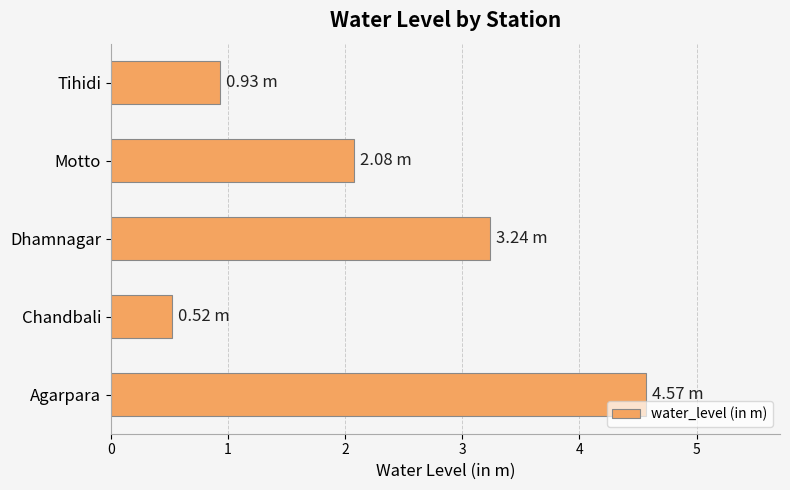

What is the change in value from Chandbali to Tihidi?

+0.4